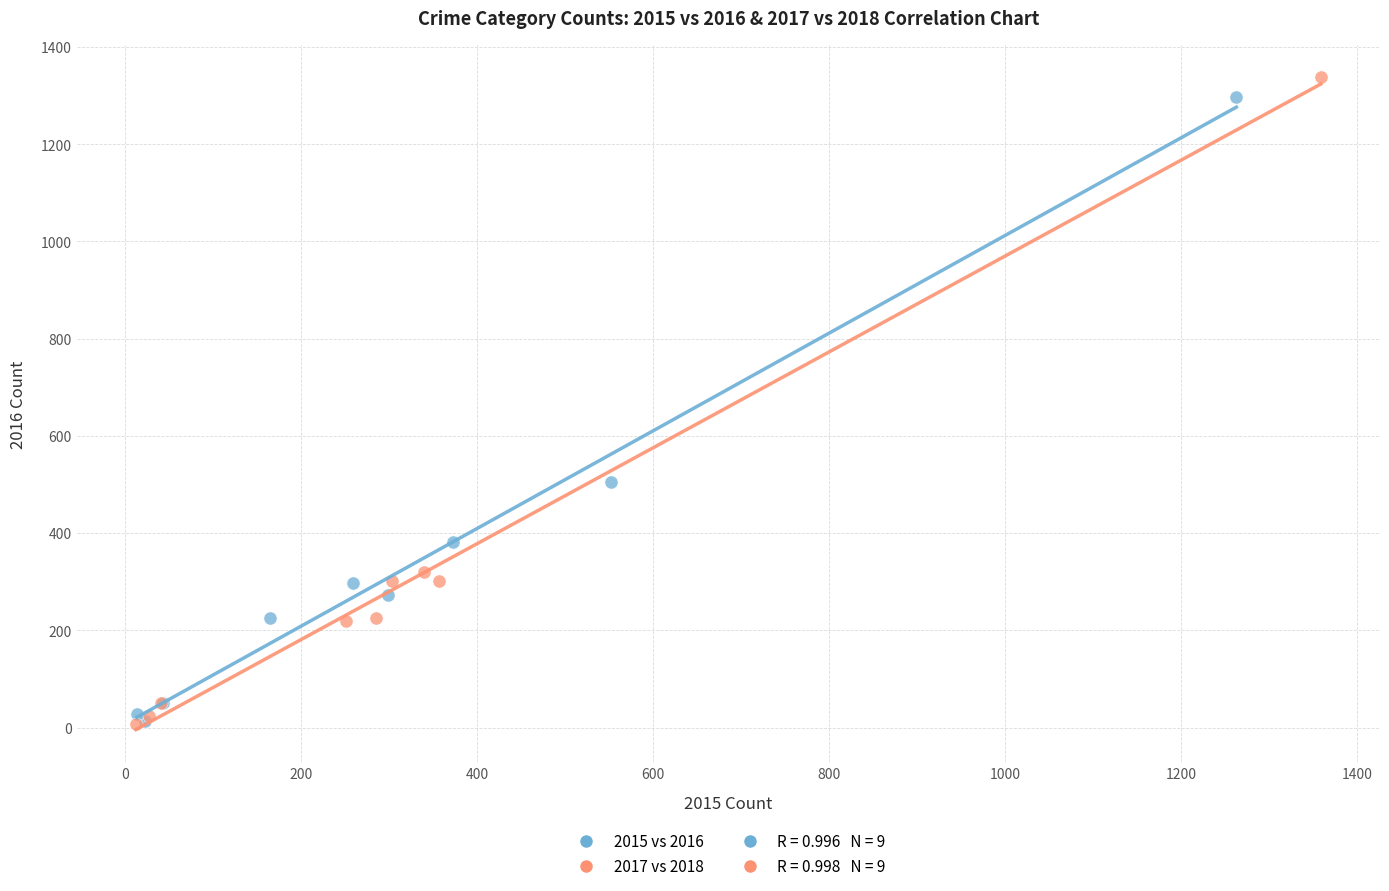

Which series has the largest Y range (max minus min)?

2017 vs 2018